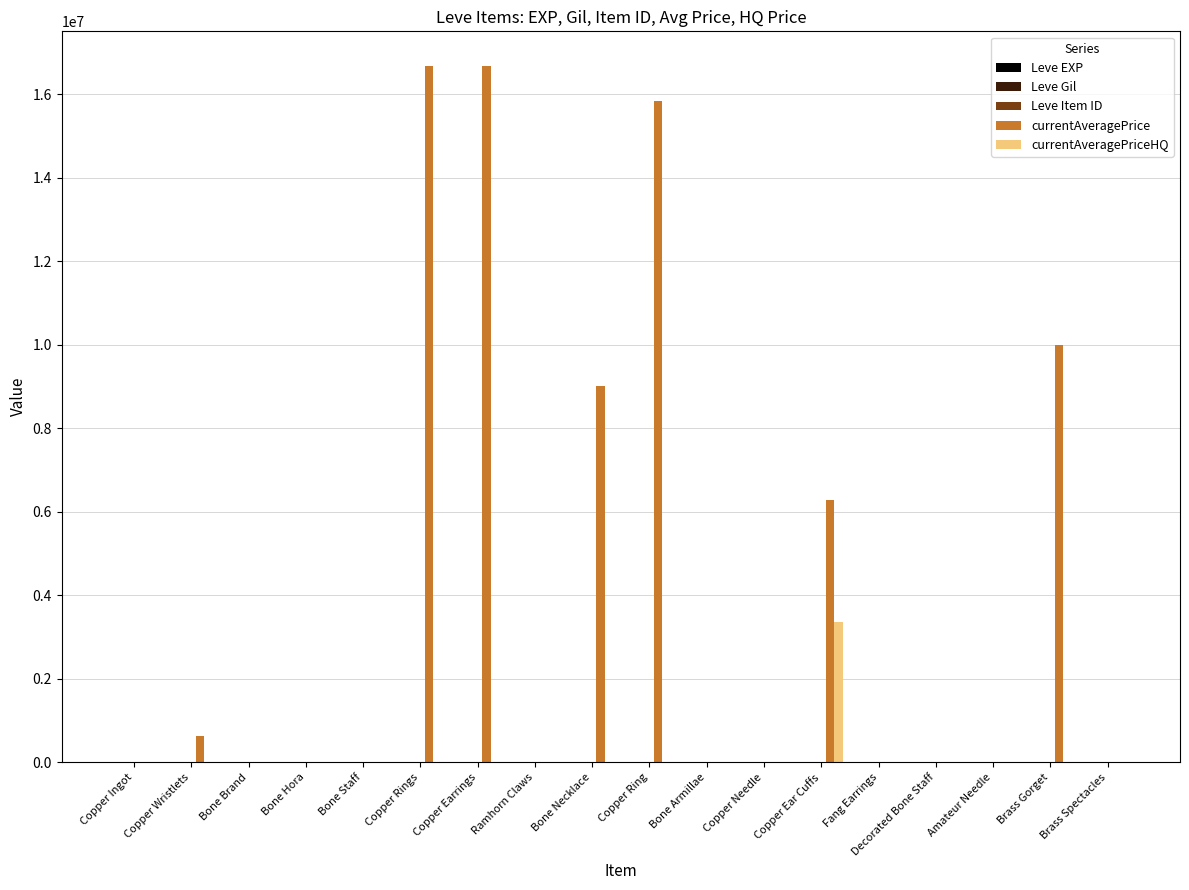

What is the greatest value displayed?

16672000